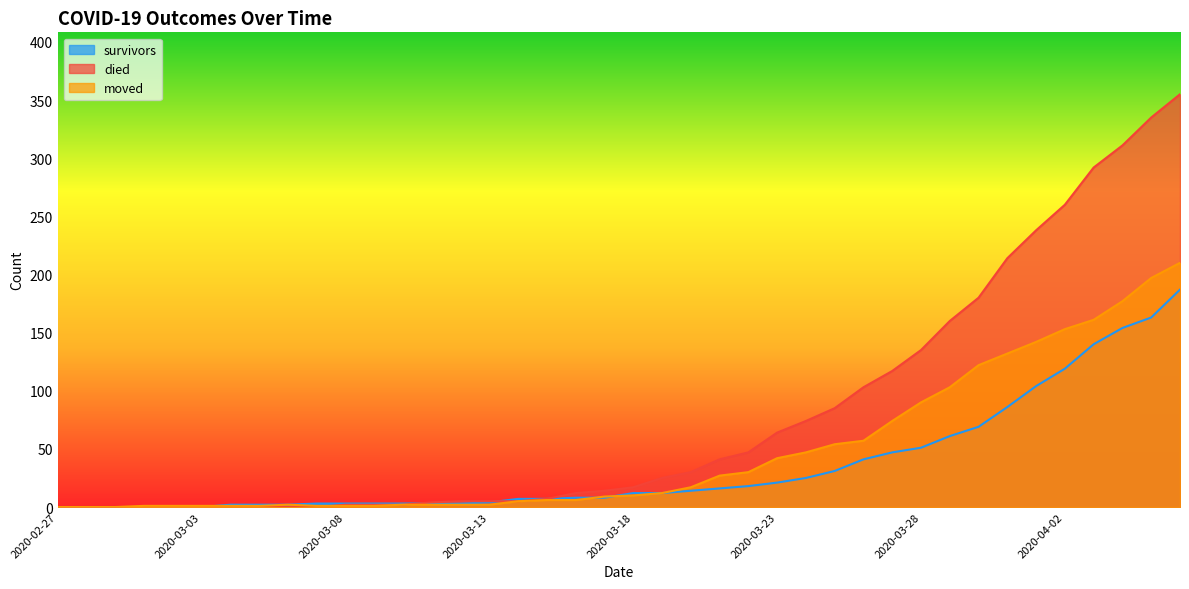

True or false: died and survivors cross at least once.

True